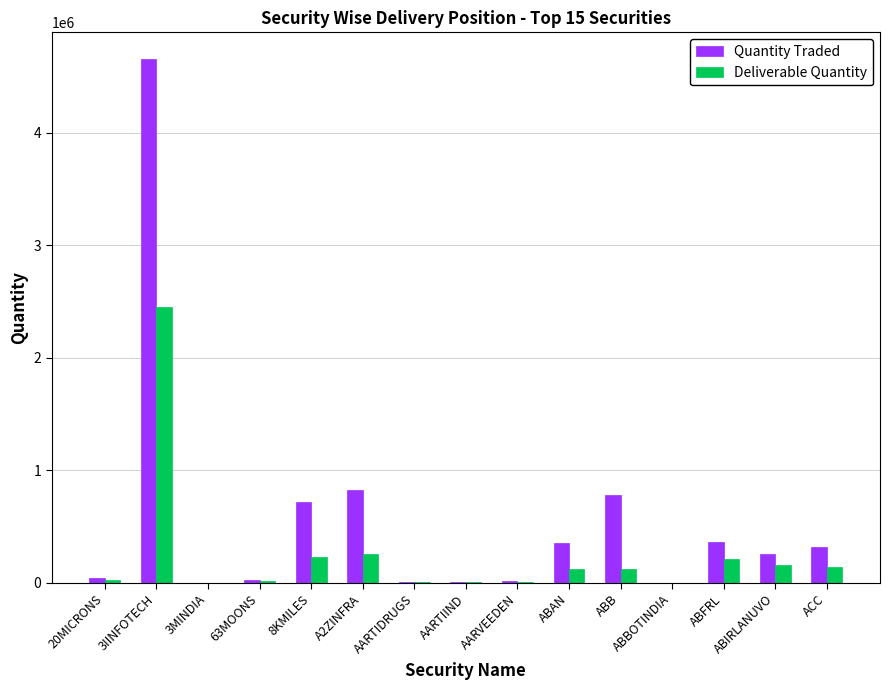

What are all the series names shown in the legend?

Quantity Traded, Deliverable Quantity